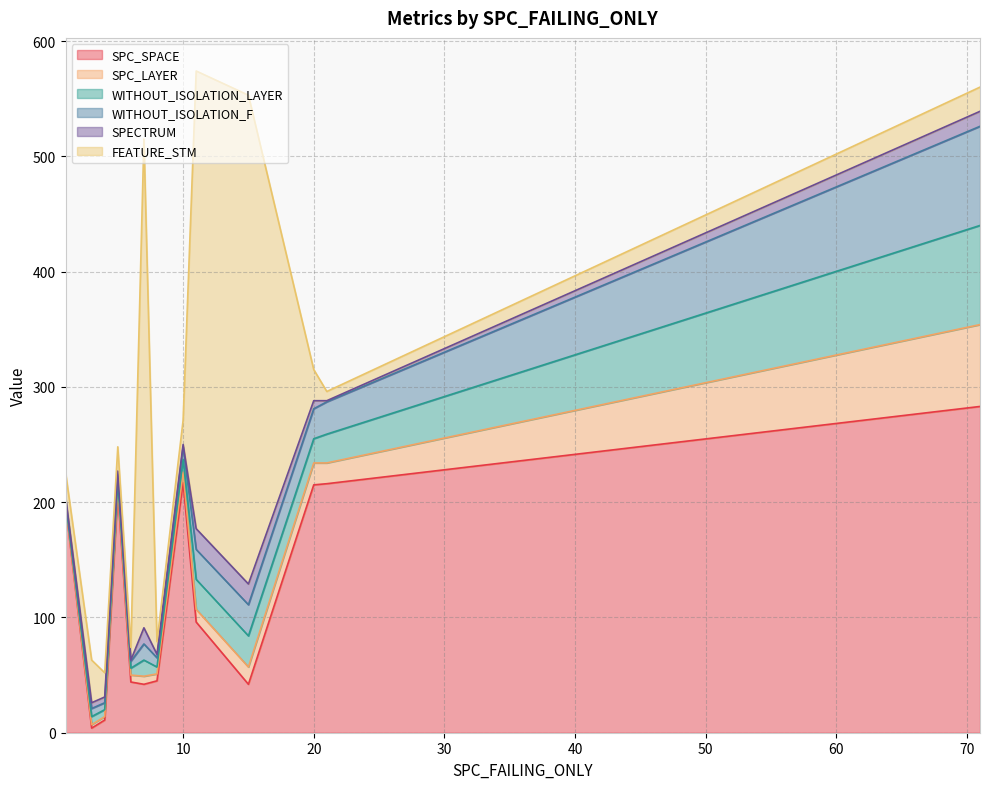

Reading left to right, transcribe all the data shown in this chart.

SPC_SPACE: 7=42	5=209	20=215	71=283	3=4	15=42	10=217	21=216	6=44	1=198	4=11	11=96	8=45
SPC_LAYER: 7=7	5=4	20=19	71=71	3=3	15=15	10=9	21=18	6=6	1=1	4=3	11=11	8=6
WITHOUT_ISOLATION_LAYER: 7=14	5=5	20=21	71=86	3=7	15=27	10=11	21=25	6=6	1=2	4=6	11=26	8=6
WITHOUT_ISOLATION_F: 7=14	5=6	20=26	71=86	3=7	15=27	10=11	21=28	6=6	1=2	4=6	11=26	8=8
SPECTRUM: 7=14	5=3	20=7	71=13	3=5	15=18	10=2	21=1	6=1	1=2	4=5	11=18	8=3
FEATURE_STM: 7=424	5=21	20=27	71=21	3=37	15=424	10=21	21=8	6=11	1=21	4=21	11=397	8=11